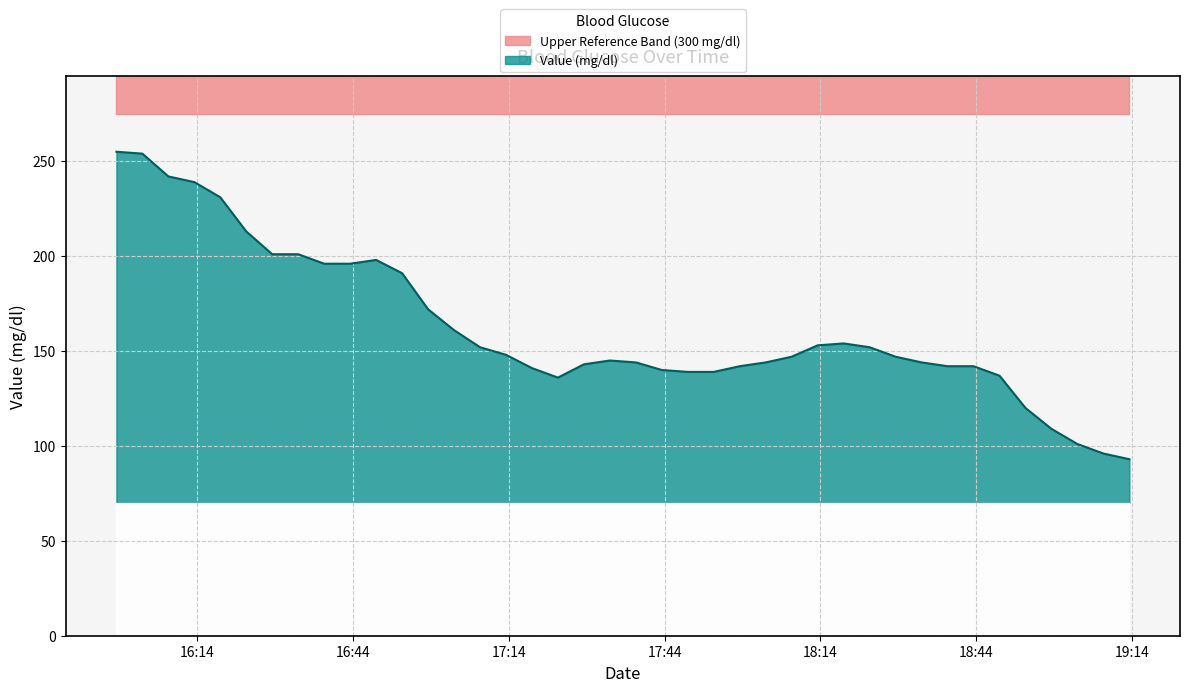

Which category has the highest value across all series?

2022-09-27 15:58:29